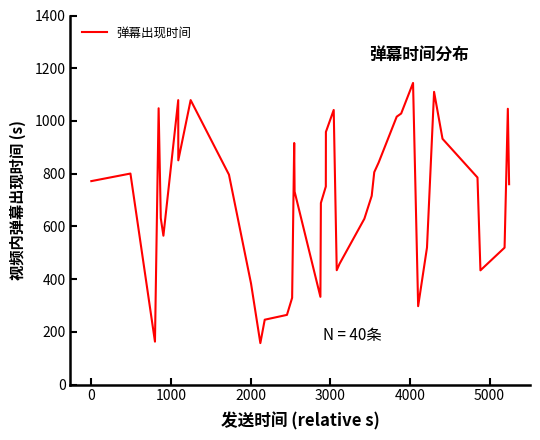

What is the difference between the maximum and minimum values?

987.0